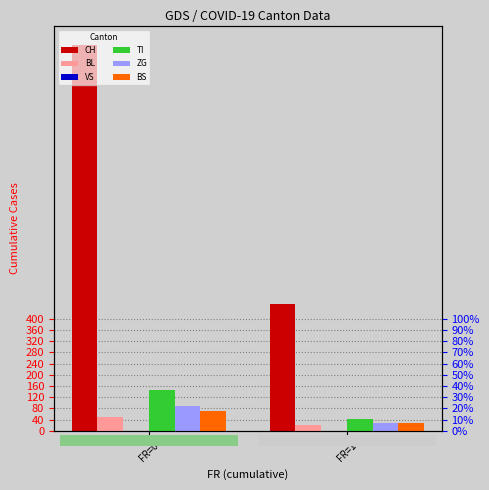

What is the total value across all series at FR=1?

573